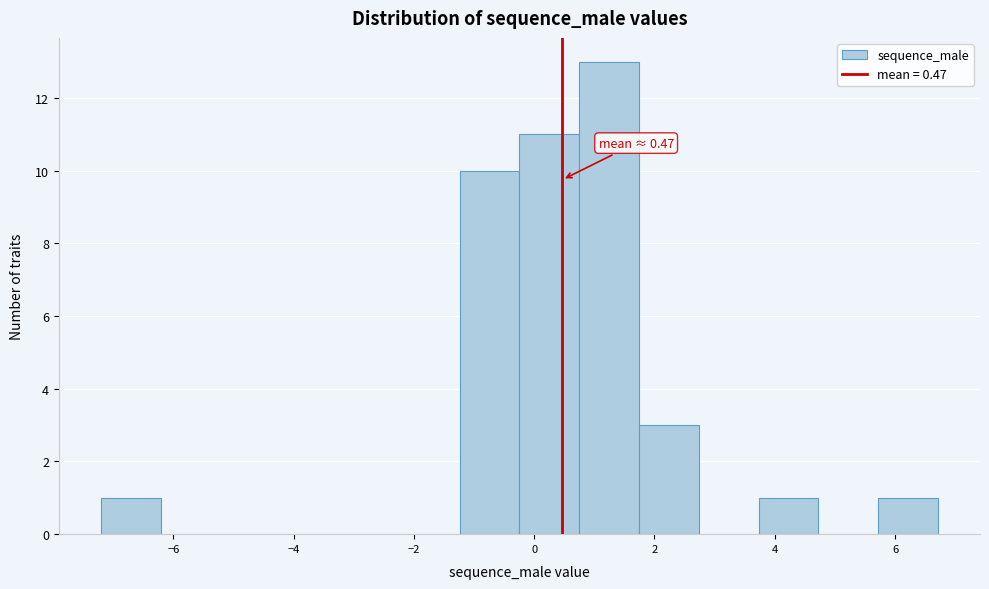

Which range on the x-axis has the tallest bar?

0.8 to 1.8